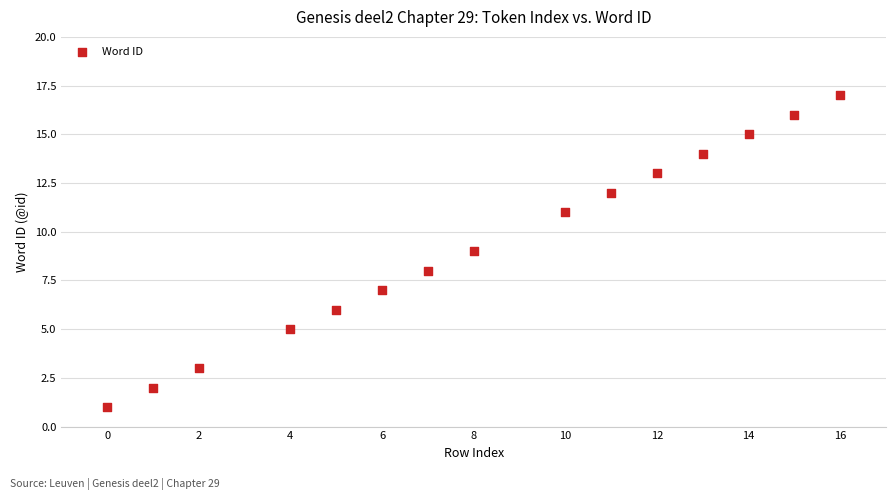

What is the range of X values (max minus min)?

16